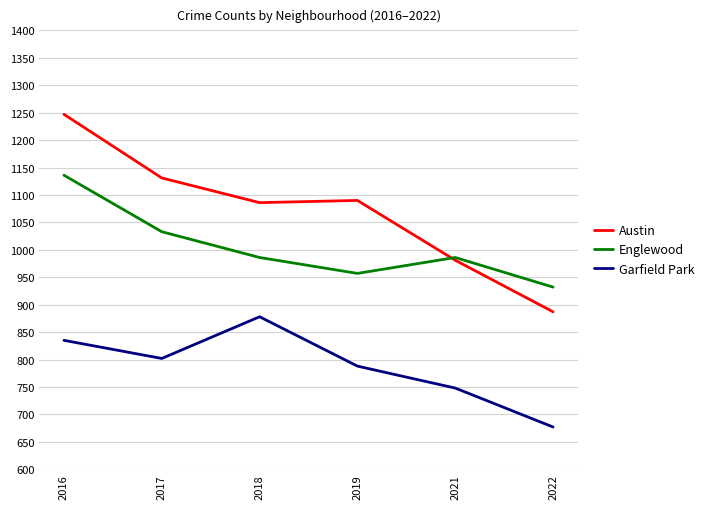

The Englewood series shows 716 at 2016. True or false?

False